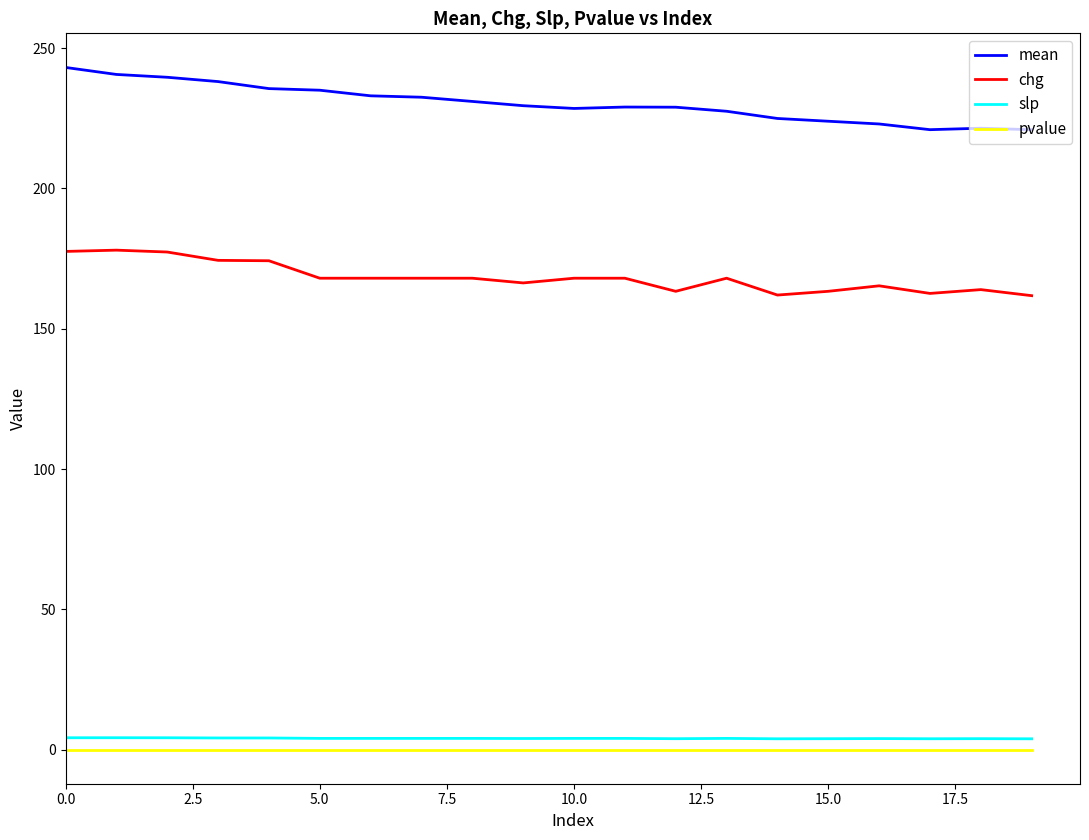

True or false: chg and pvalue cross at least once.

False